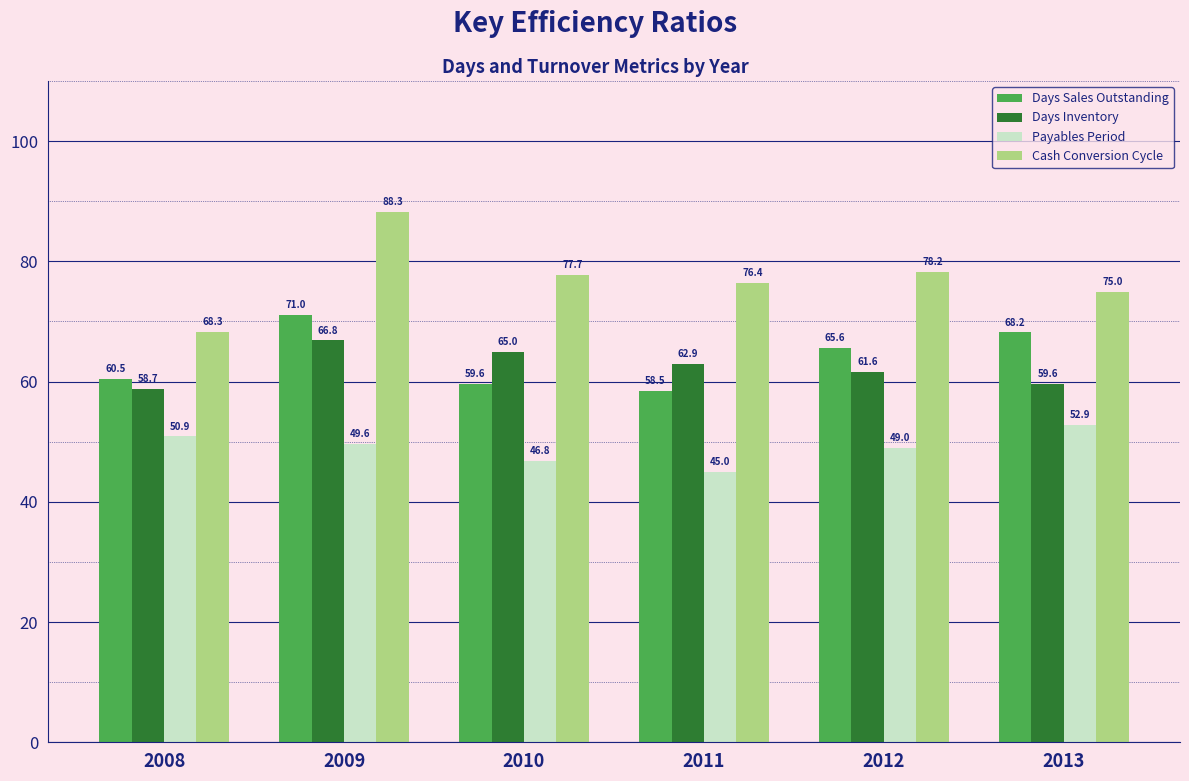

List the labels in order of Cash Conversion Cycle value, smallest first.

2008, 2013, 2011, 2010, 2012, 2009